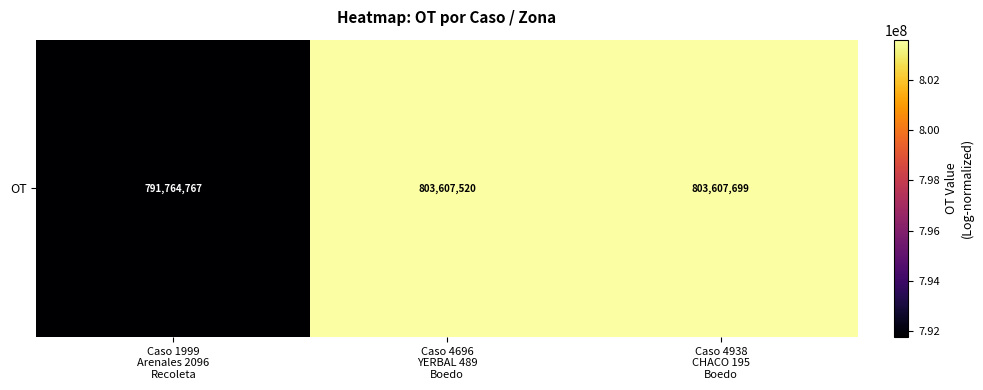

Reading right to left, transcribe all the data shown in this chart.

803607699	803607520	791764767